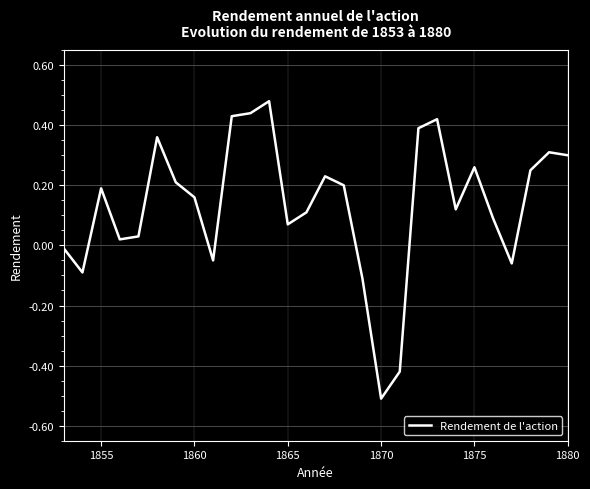

What is the difference between the maximum and minimum values?

1.0